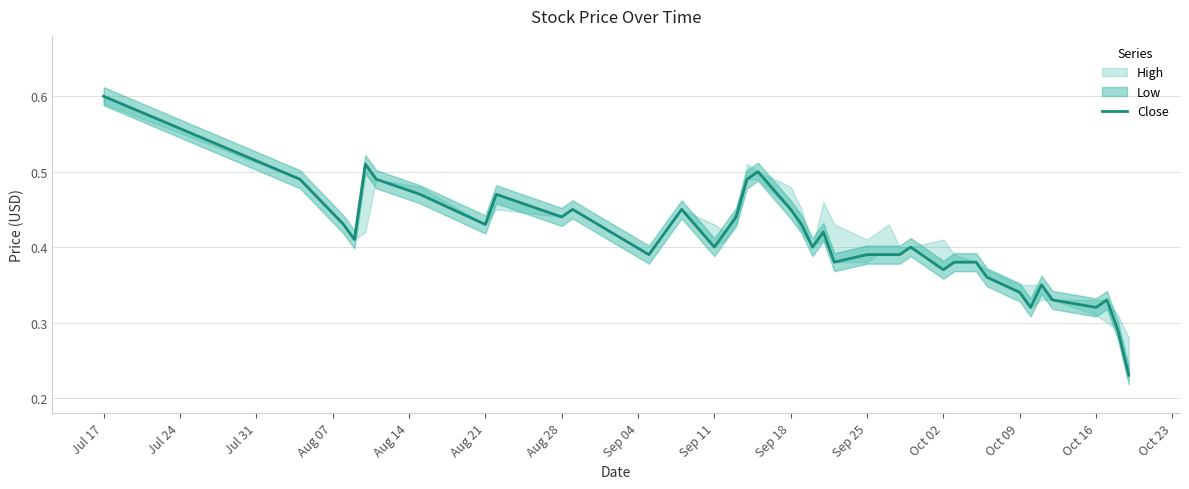

What is the sum of all values?

16.3